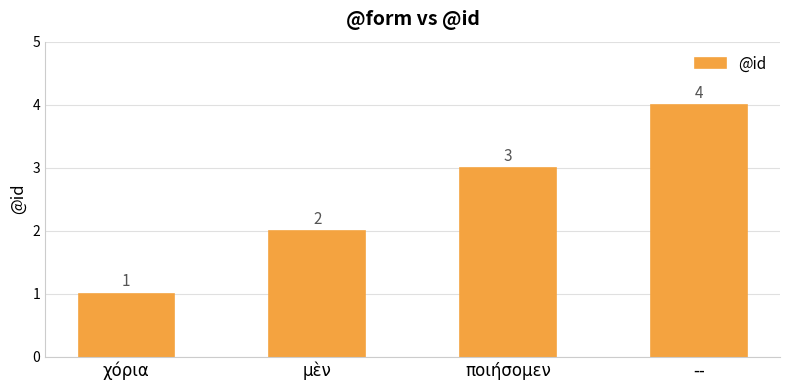

Are the bars grouped side by side (vs. stacked)?

No